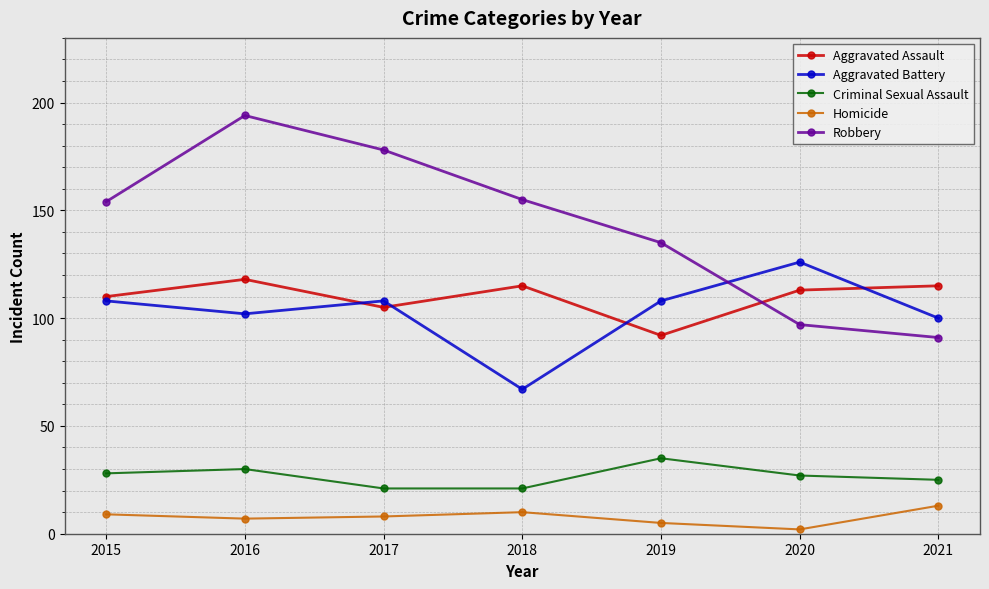

True or false: Robbery has a value of 286 at 2017.

False